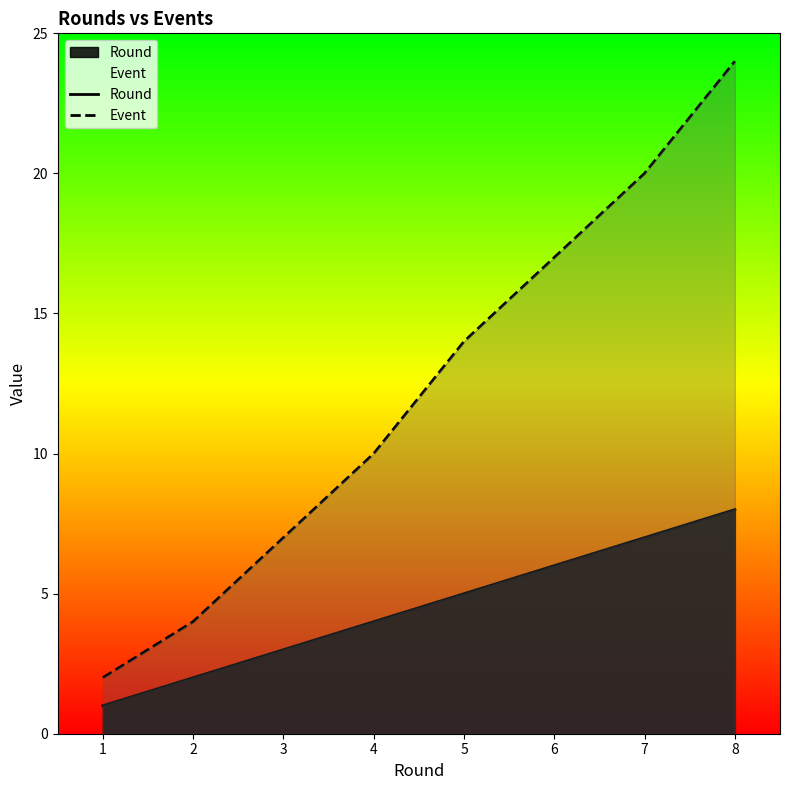

Rank the series by their average value, from highest to lowest.

Event, Round